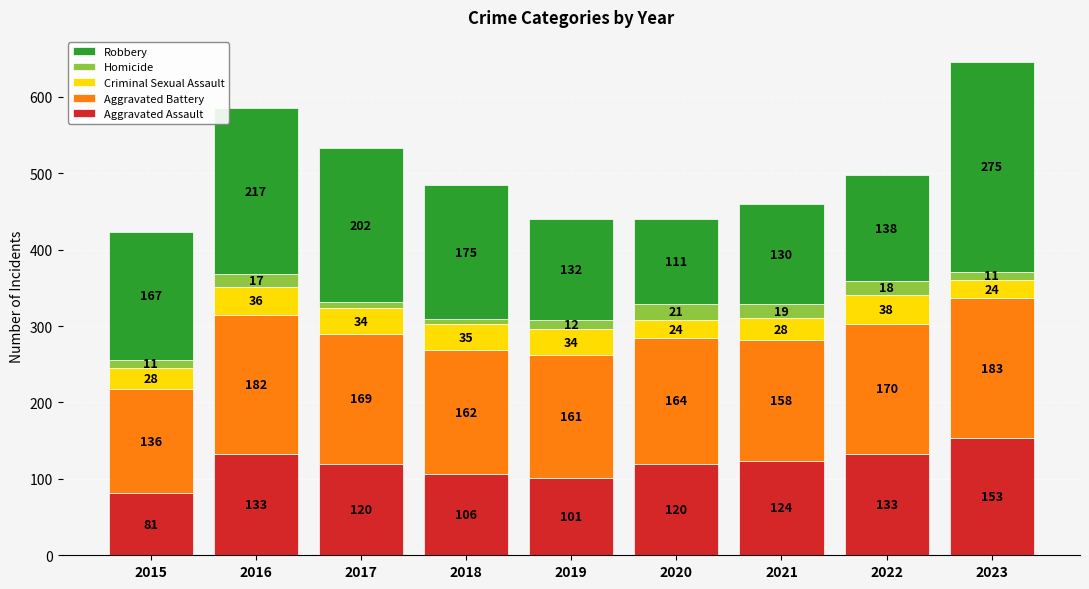

What is the average value of the Aggravated Assault series?

119